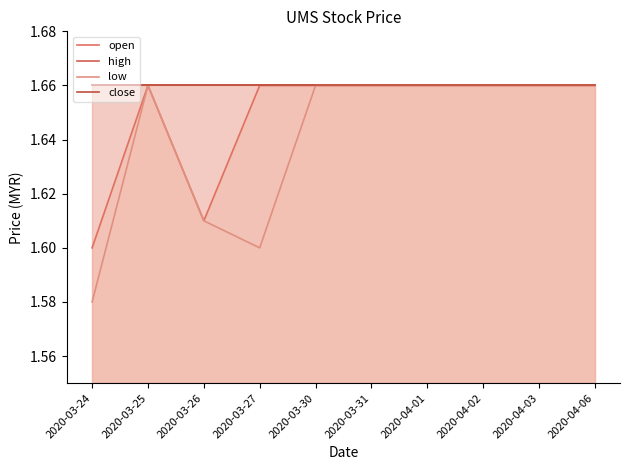

How many data points does each series have?

10